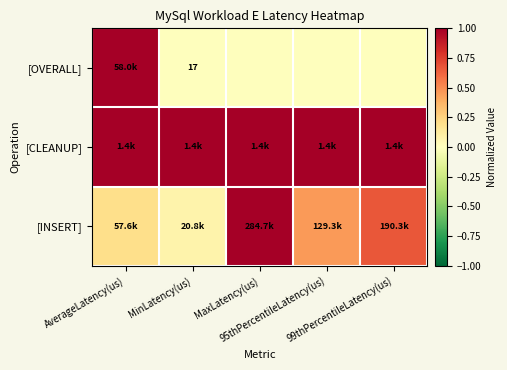

Between AverageLatency(us) and 95thPercentileLatency(us), which is larger?

AverageLatency(us)